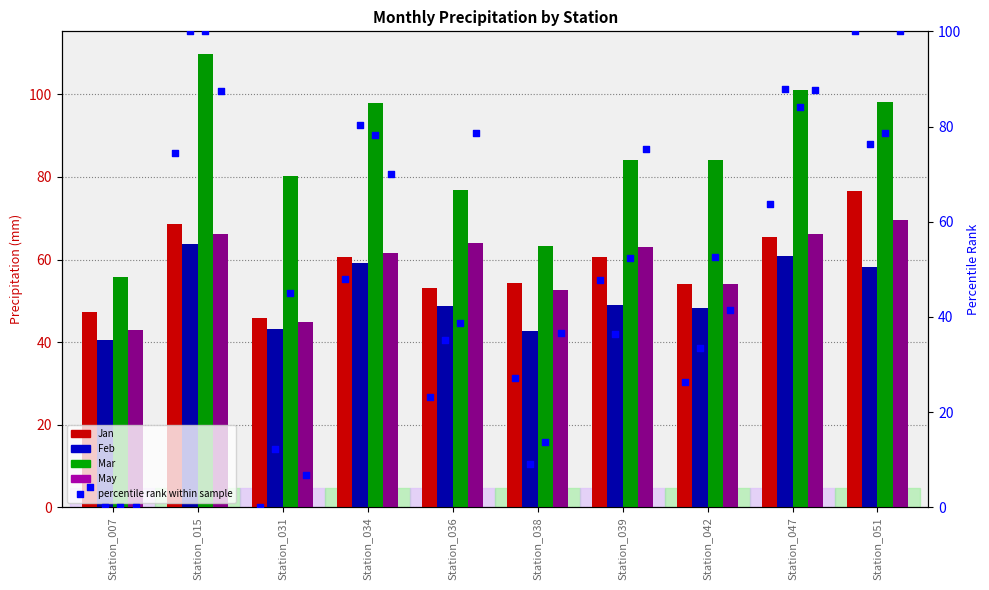

Which series contains the highest Y value?

Mar